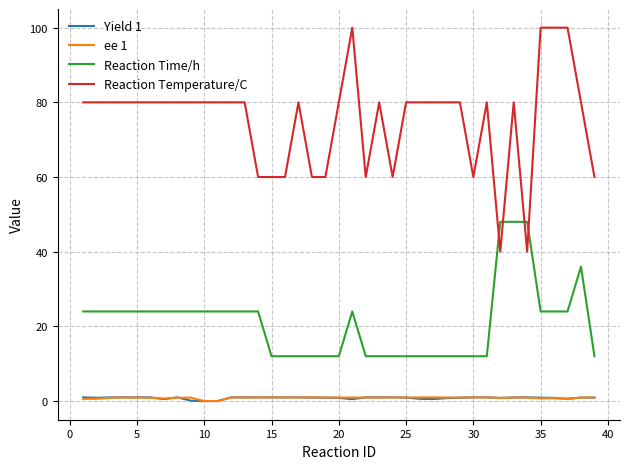

Count the number of categories in the chart.

39